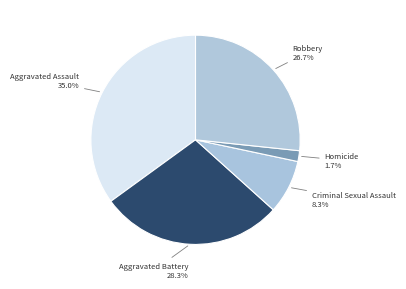

To the nearest percent, what portion does Aggravated Battery represent?

28%